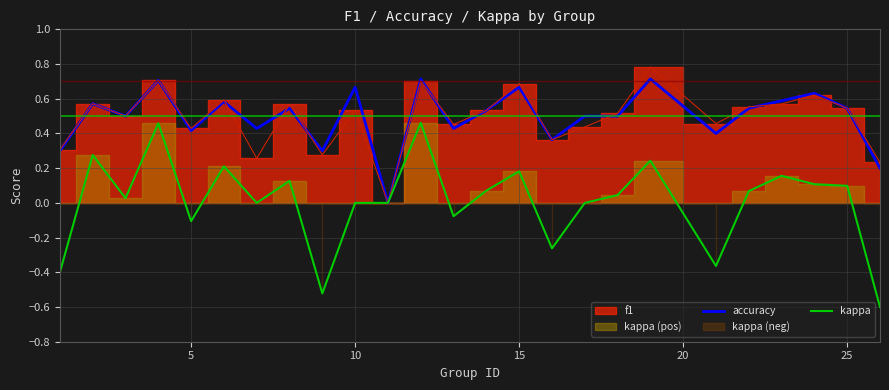

What is the lowest value of the kappa series?

-0.6